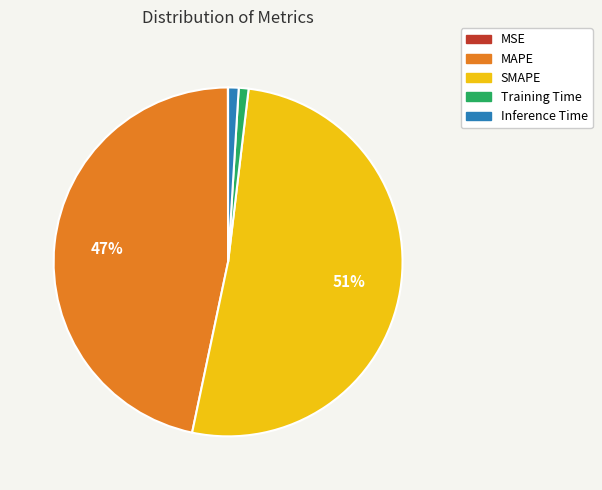

To the nearest percent, what portion does SMAPE represent?

51%